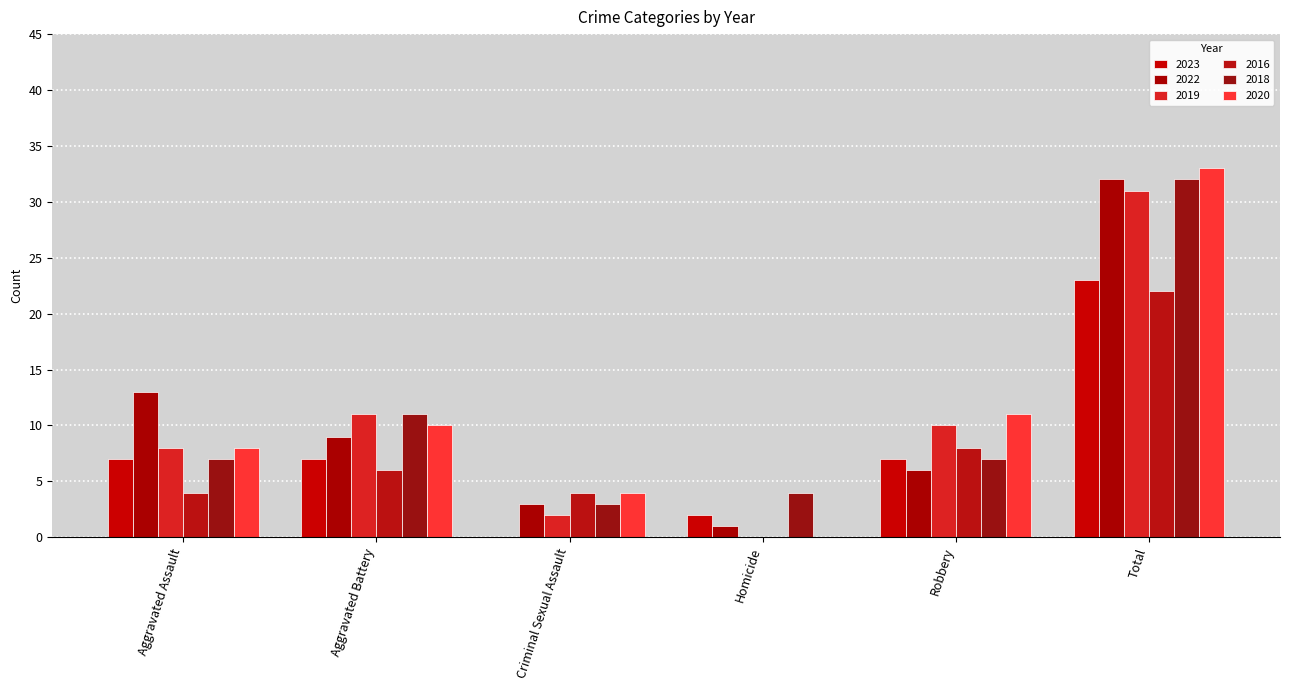

List the labels in order of 2020 value, smallest first.

Homicide, Criminal Sexual Assault, Aggravated Assault, Aggravated Battery, Robbery, Total